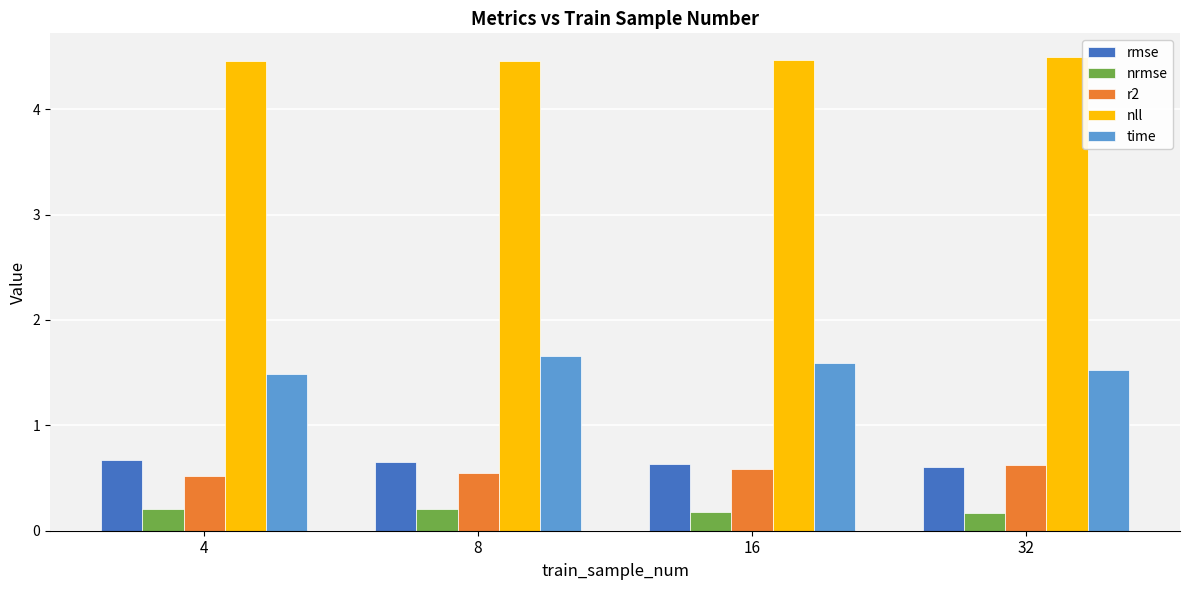

How many distinct data groups are displayed?

5